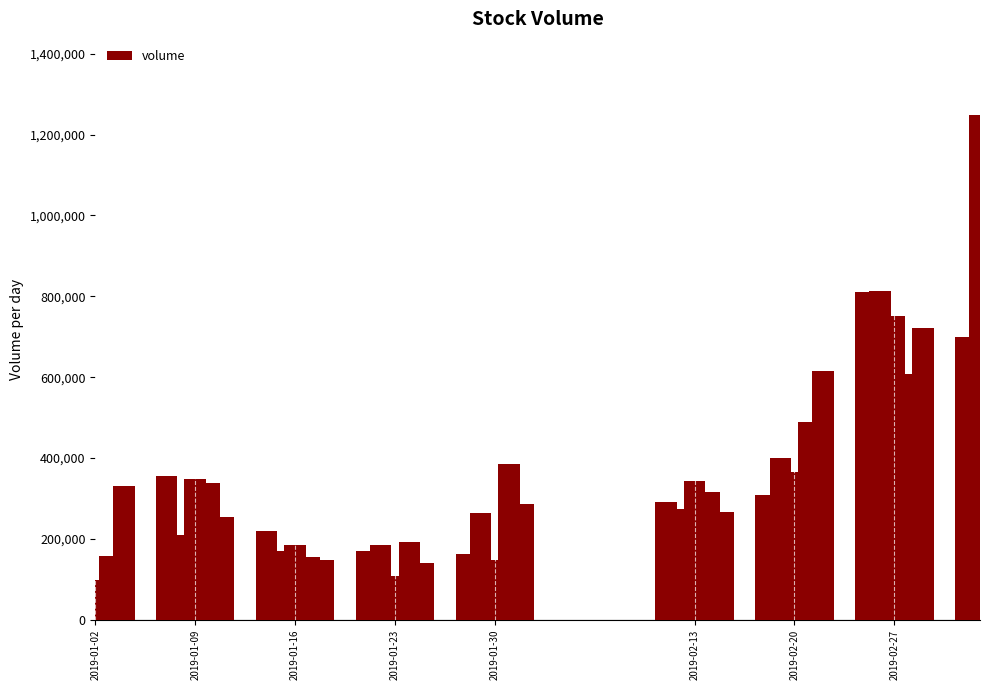

What is the minimum value shown in the chart?

97671.7